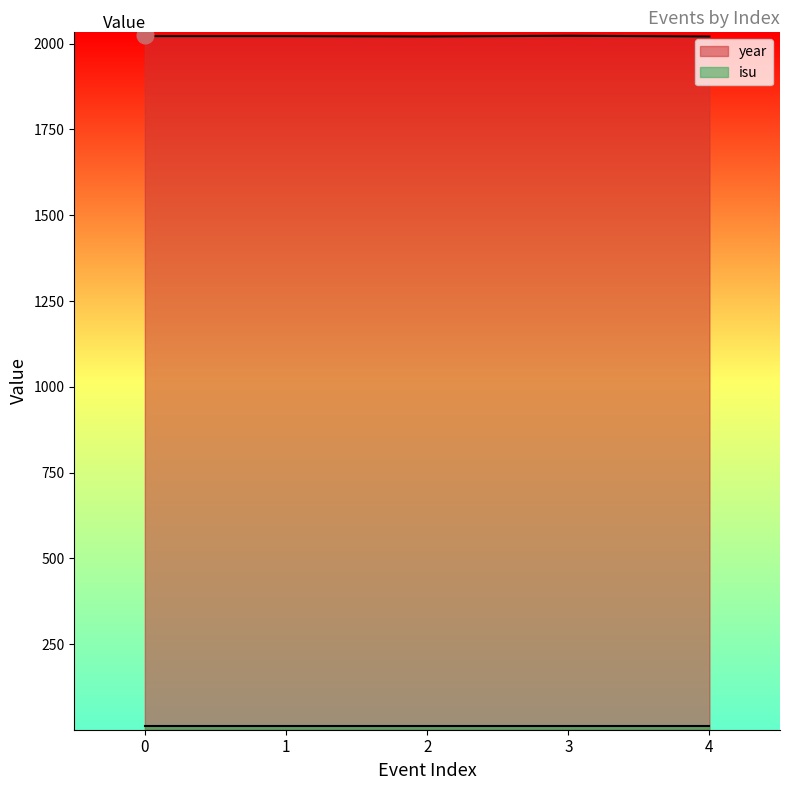

Does the chart display data point markers on the line(s)?

No